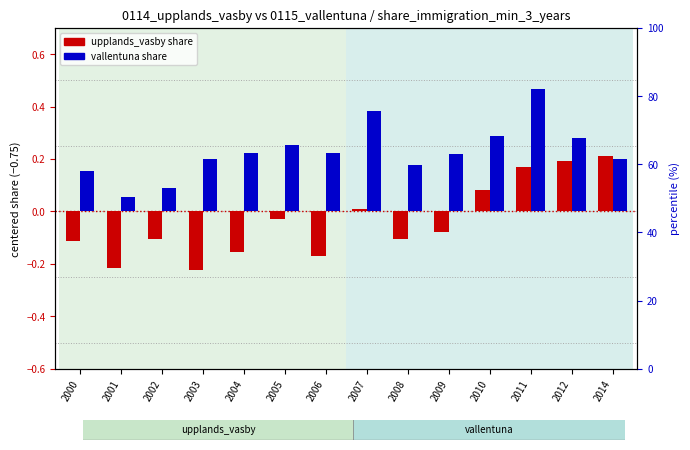

How many vallentuna share values are between 0 and 1?

14